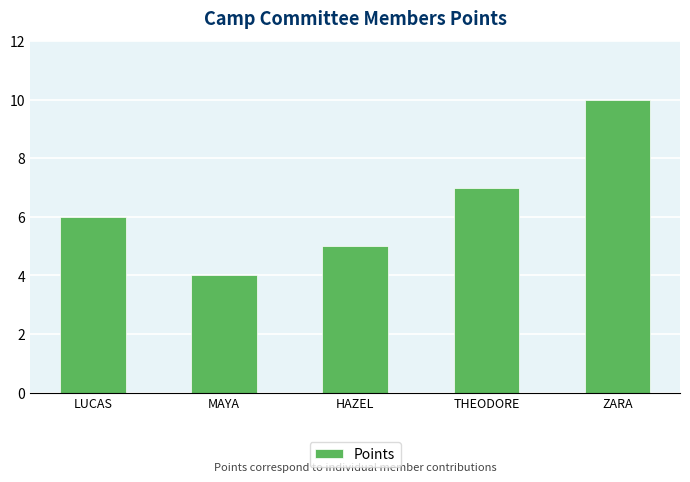

At which category does the chart reach its minimum across all series?

MAYA